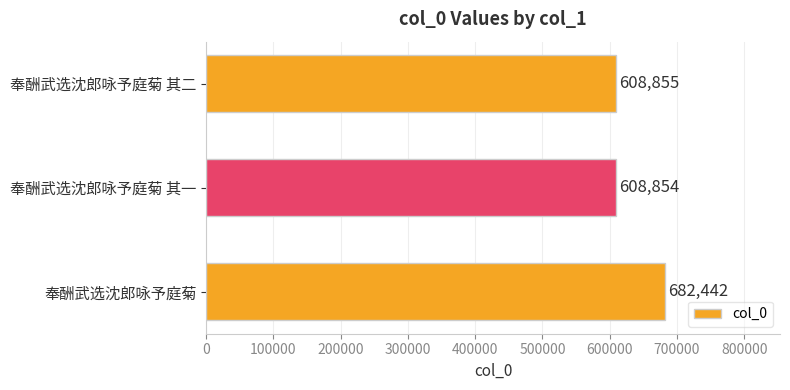

The value at 奉酬武选沈郎咏予庭菊 is 682442. True or false?

True